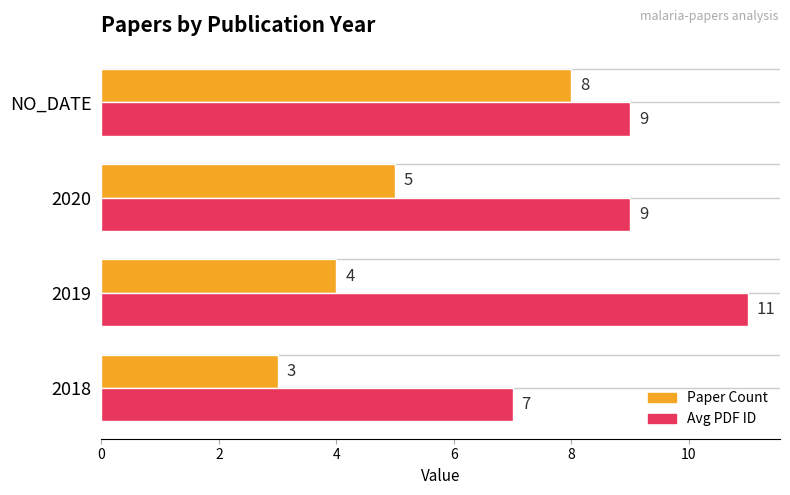

The value of Paper Count at 2020 is 5. True or false?

True